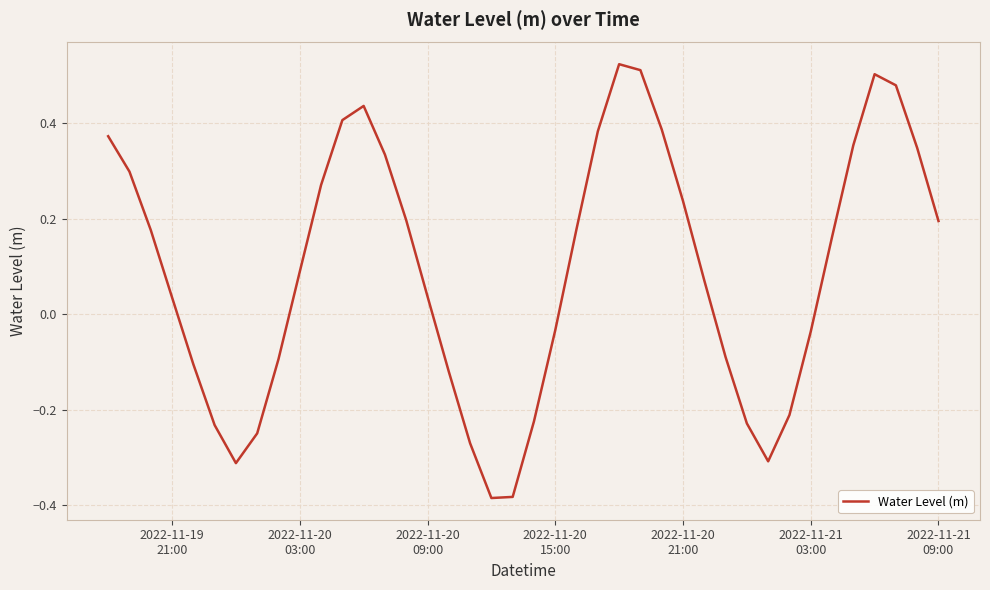

What is the difference between the maximum and minimum values?

0.9